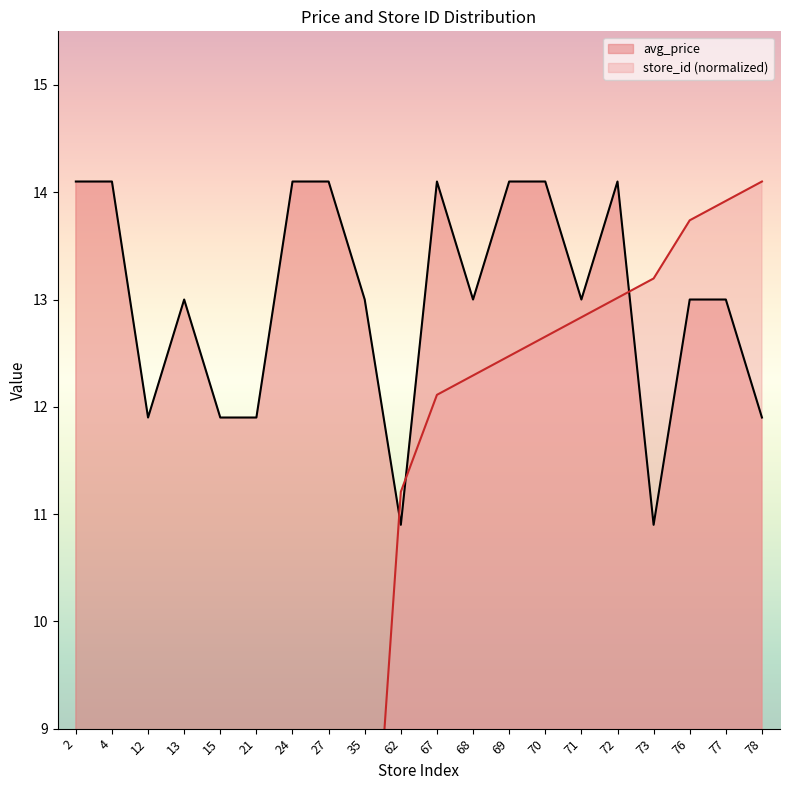

Reading right to left, extract all data points from this chart.

avg_price: 78=11.9	77=13.0	76=13.0	73=10.9	72=14.1	71=13.0	70=14.1	69=14.1	68=13.0	67=14.1	62=10.9	35=13.0	27=14.1	24=14.1	21=11.9	15=11.9	13=13.0	12=11.9	4=14.1	2=14.1
store_id: 78=14.1	77=13.9	76=13.7	73=13.2	72=13.0	71=12.8	70=12.7	69=12.5	68=12.3	67=12.1	62=11.2	35=6.3	27=4.9	24=4.3	21=3.8	15=2.7	13=2.3	12=2.2	4=0.7	2=0.4